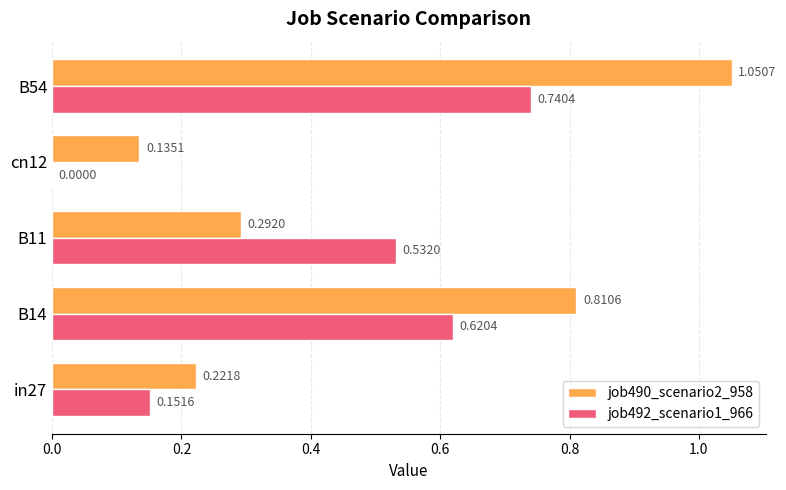

Is the value of job492_scenario1_966 at B54 greater than the value of job490_scenario2_958 at B14?

No